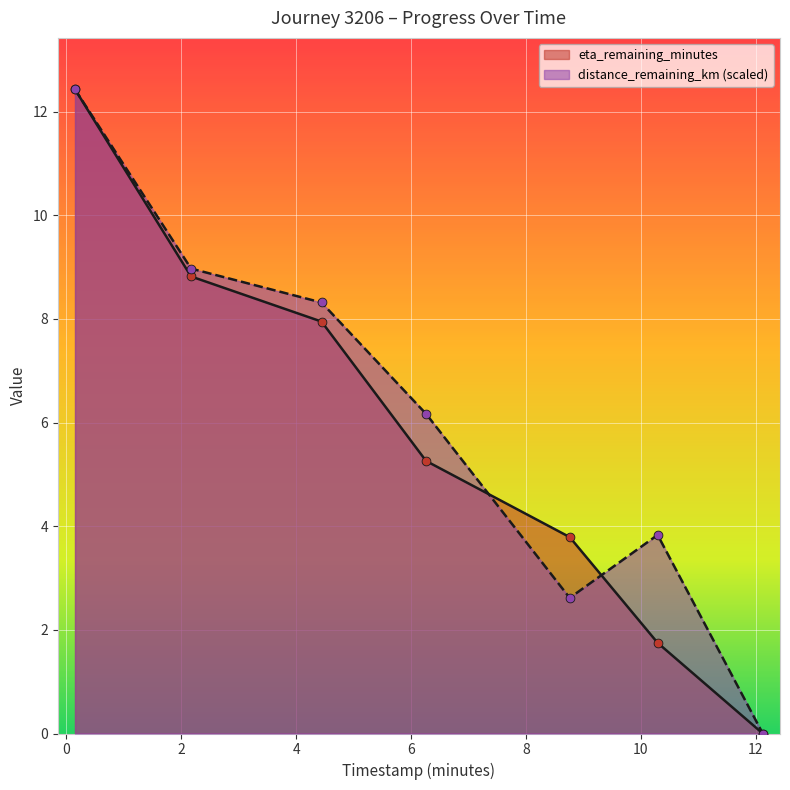

Which series has the largest Y range (max minus min)?

distance_remaining_km